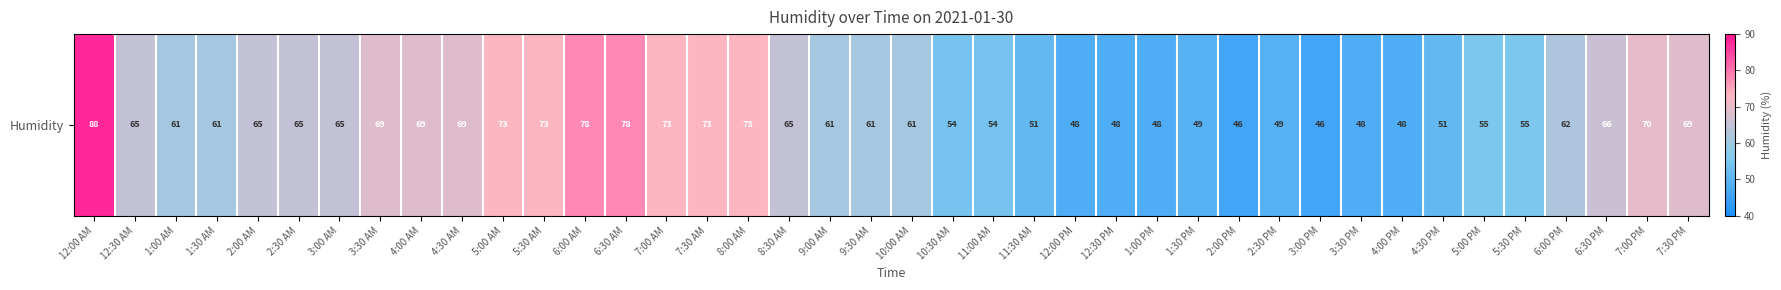

The value at 4:00 PM is 77. True or false?

False